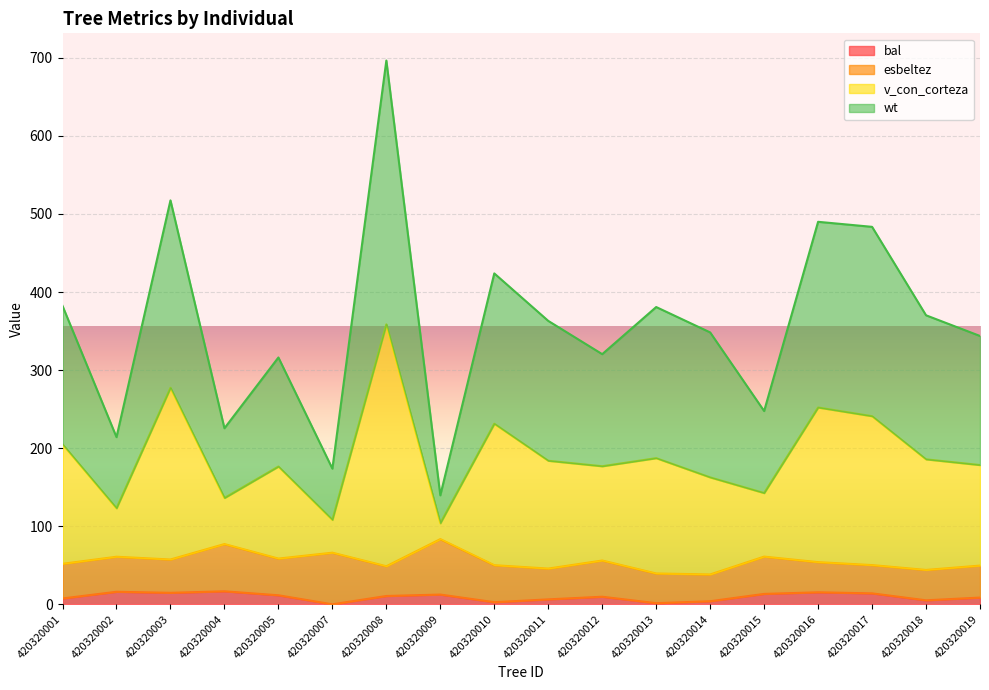

Does the chart display data point markers on the line(s)?

No